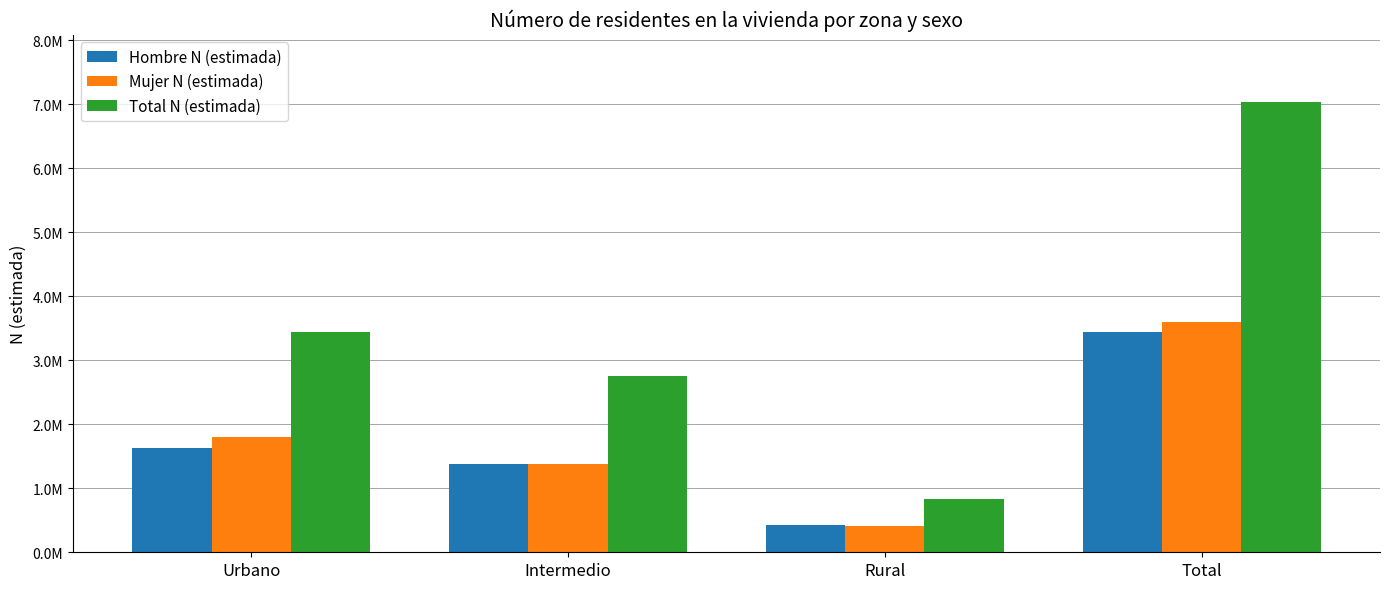

What is the label of the 2nd bar from the right?

Rural